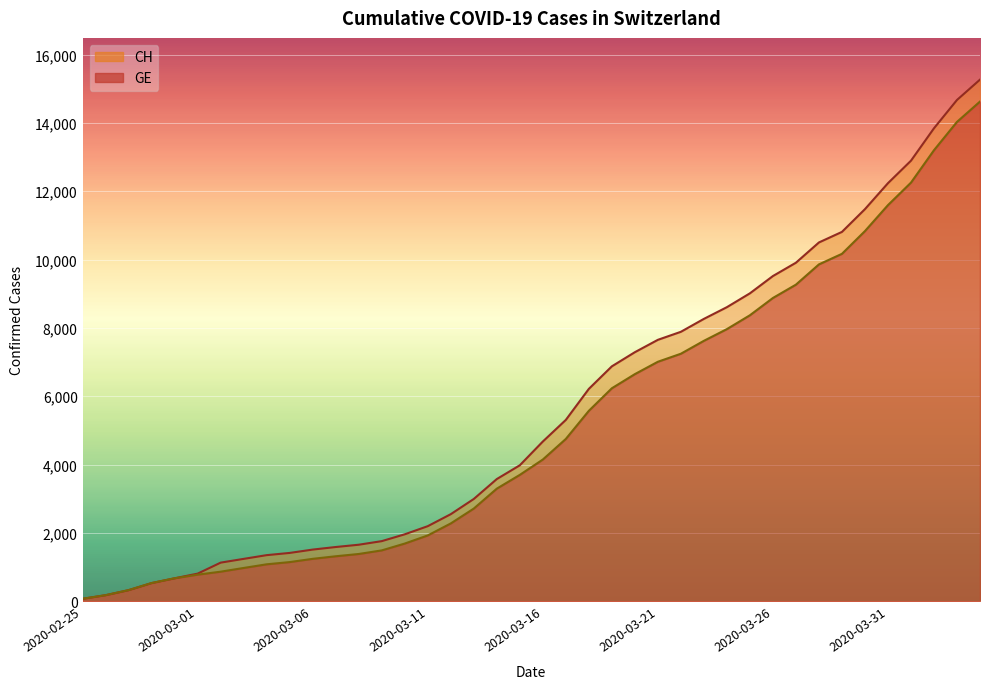

What position from the left is 2020-03-25?

30